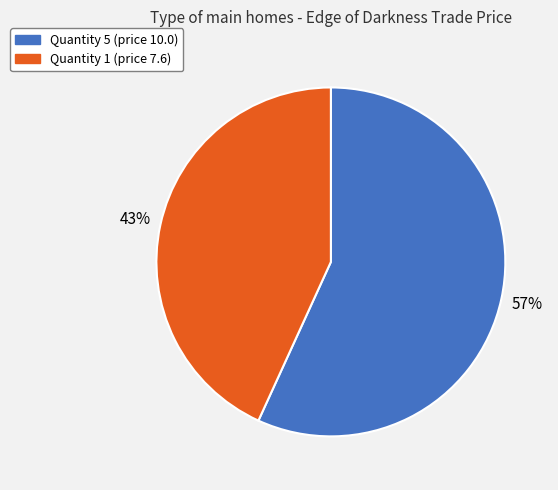

Do Quantity 5 (price 10.0) and Quantity 1 (price 7.6) together represent more than half of the pie?

Yes